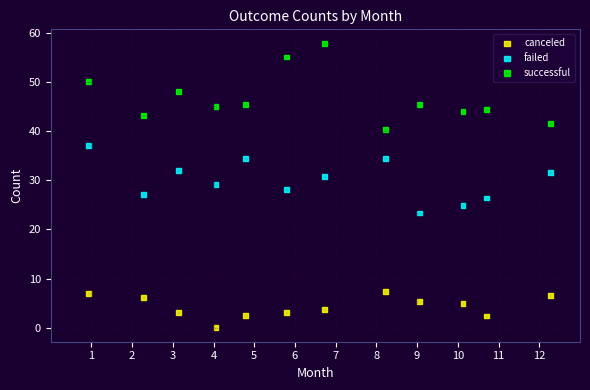

What are all the series names shown in the legend?

canceled, failed, successful